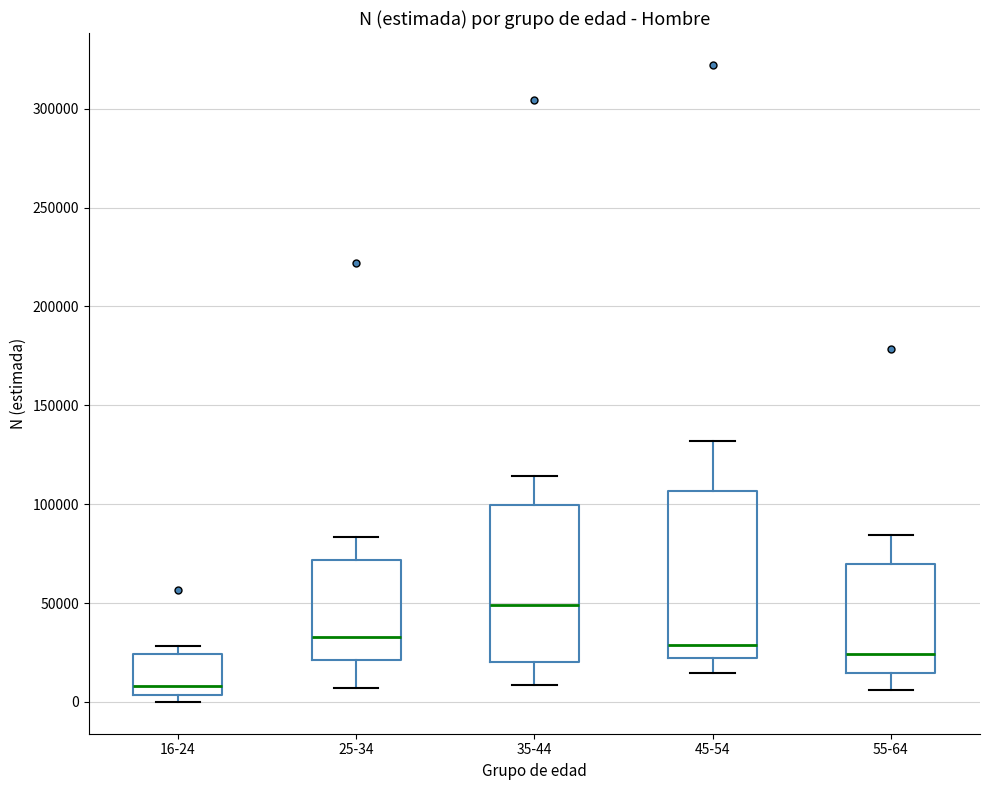

Reading left to right, transcribe this box plot: for each box, give where its median line is, the range the box spans, and where its two whiskers end, as read against the y-axis. The values are not printed on the chart, so give them approximately, as read against the axis.

16-24: median 10000, box 5000 to 25000, whiskers 0 to 30000
25-34: median 35000, box 20000 to 70000, whiskers 5000 to 85000
35-44: median 50000, box 20000 to 100000, whiskers 10000 to 115000
45-54: median 30000, box 20000 to 105000, whiskers 15000 to 130000
55-64: median 25000, box 15000 to 70000, whiskers 5000 to 85000